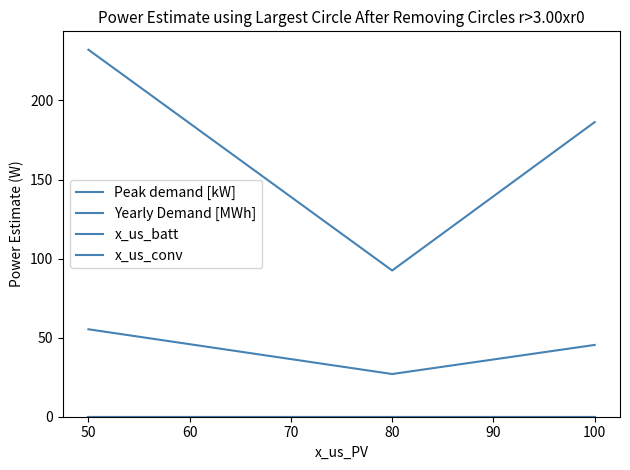

How many lines are shown in the chart?

4